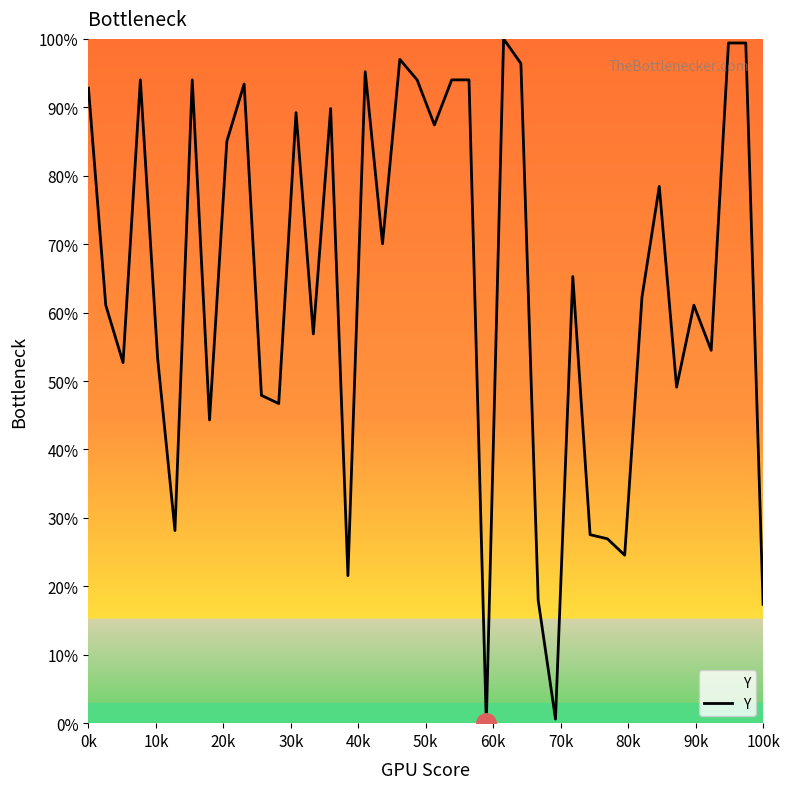

What is the difference between the maximum and minimum values?

100.0